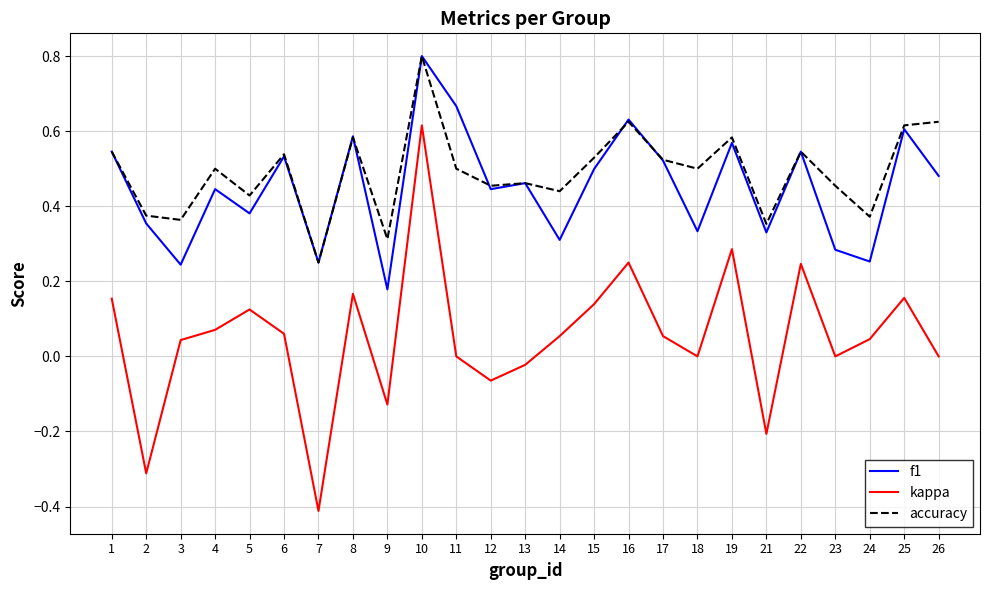

True or false: accuracy and kappa intersect in this chart.

False